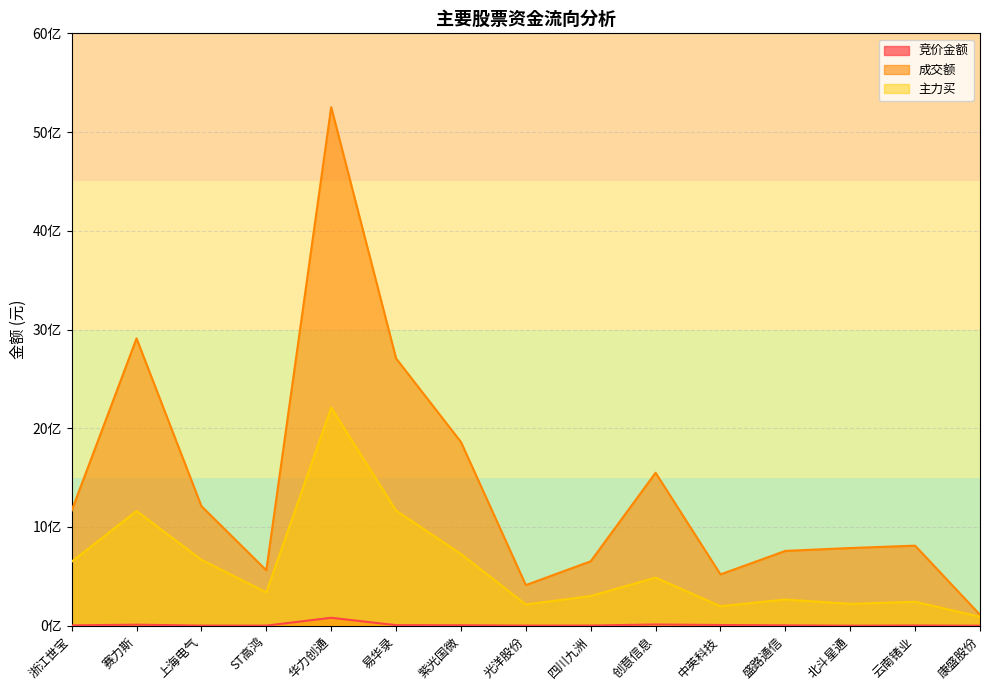

What is the highest value of the 成交额 series?

5252210476